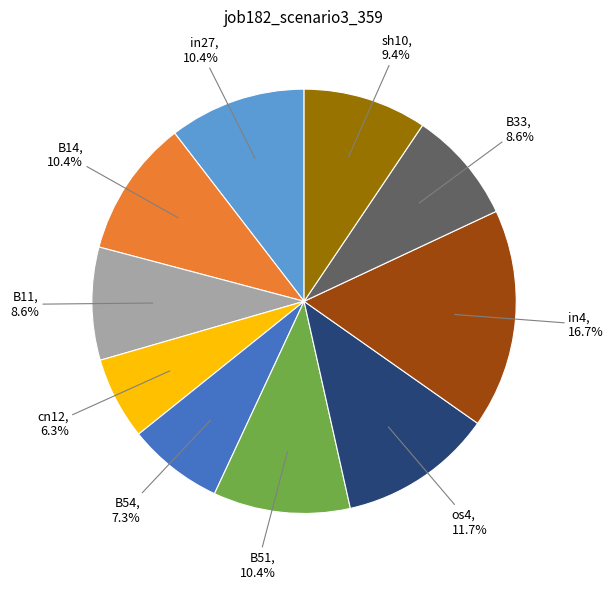

To the nearest percent, what portion does cn12 represent?

6%